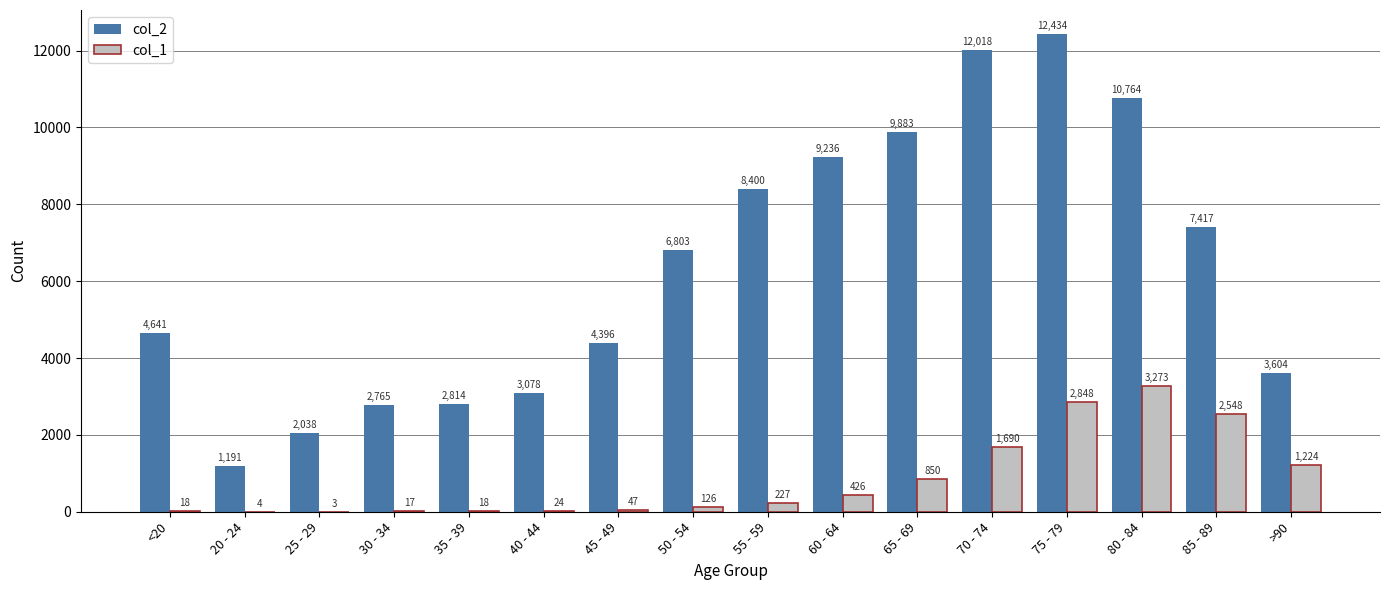

At which label is col_1 closest to 1638?

70 - 74